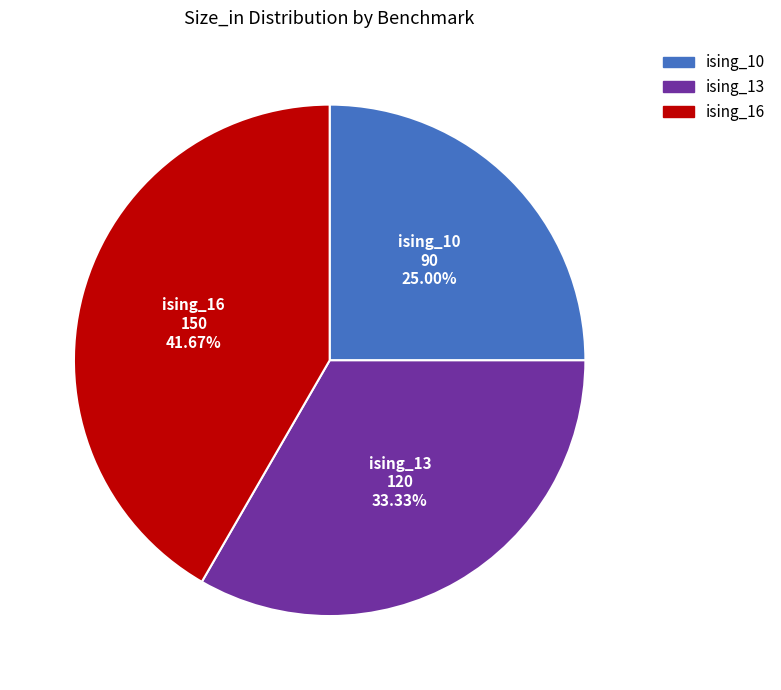

Count the number of slices in the pie.

3